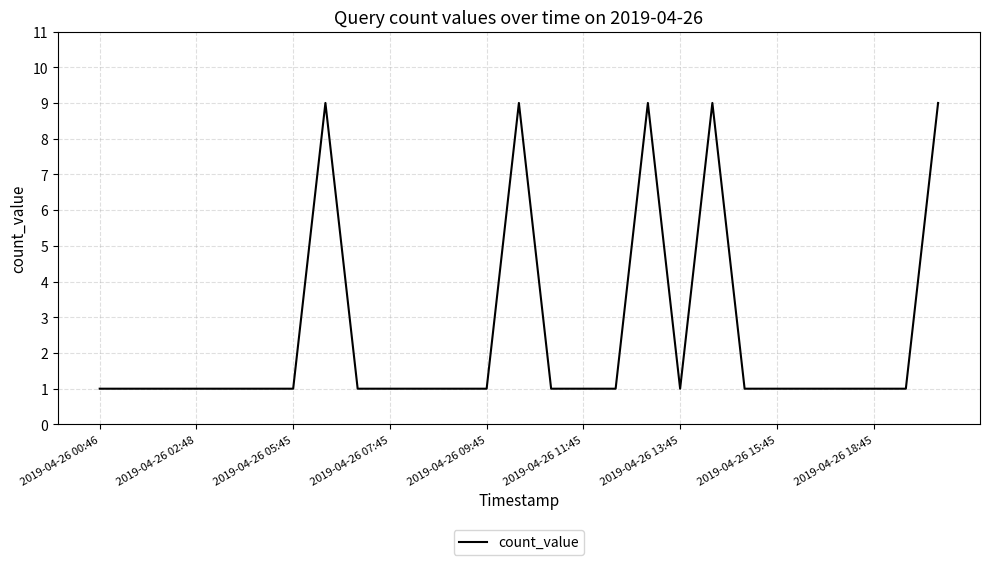

What is the maximum value shown in the chart?

9